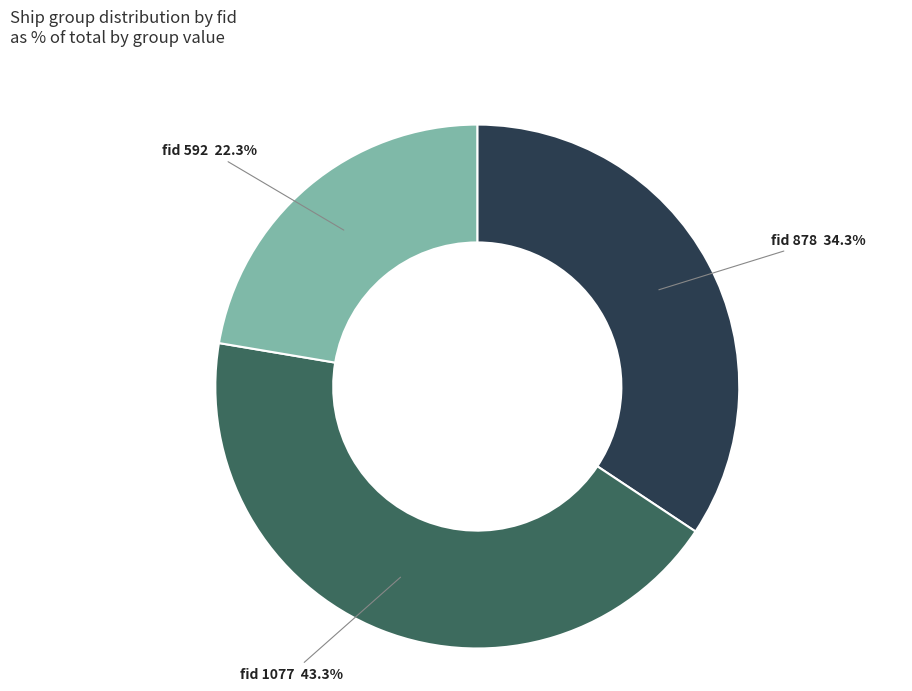

Is there a majority slice in this chart?

No